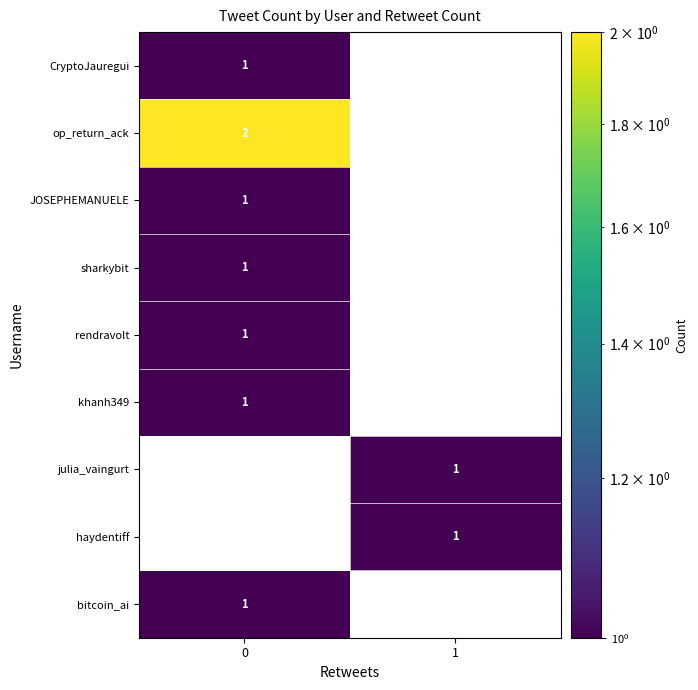

The value of julia_vaingurt at 1 is 1. True or false?

True